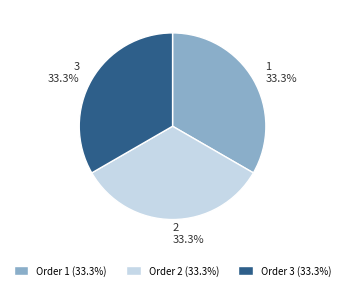

What is the ratio of the value at Order 2 (33.3%) to the value at Order 3 (33.3%)?

1.0